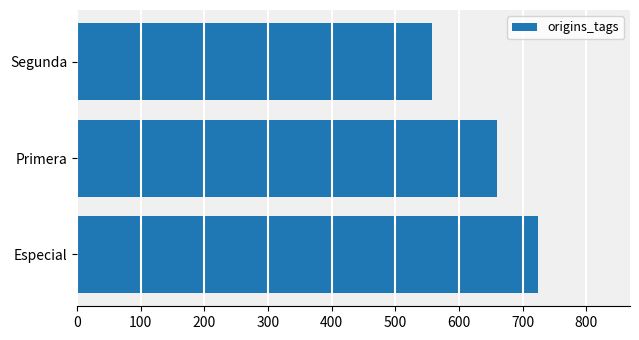

What is the sum of all values?

1941